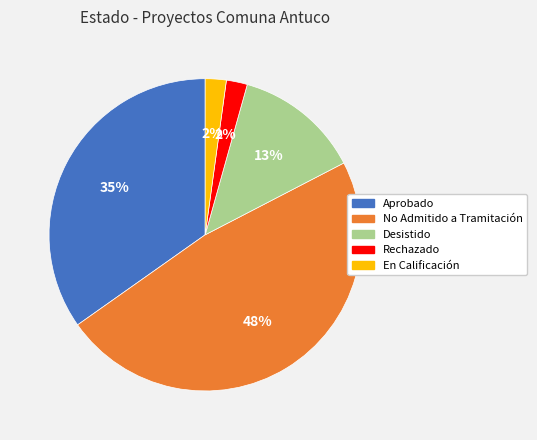

Is it true that En Calificación is 12% of the pie?

False